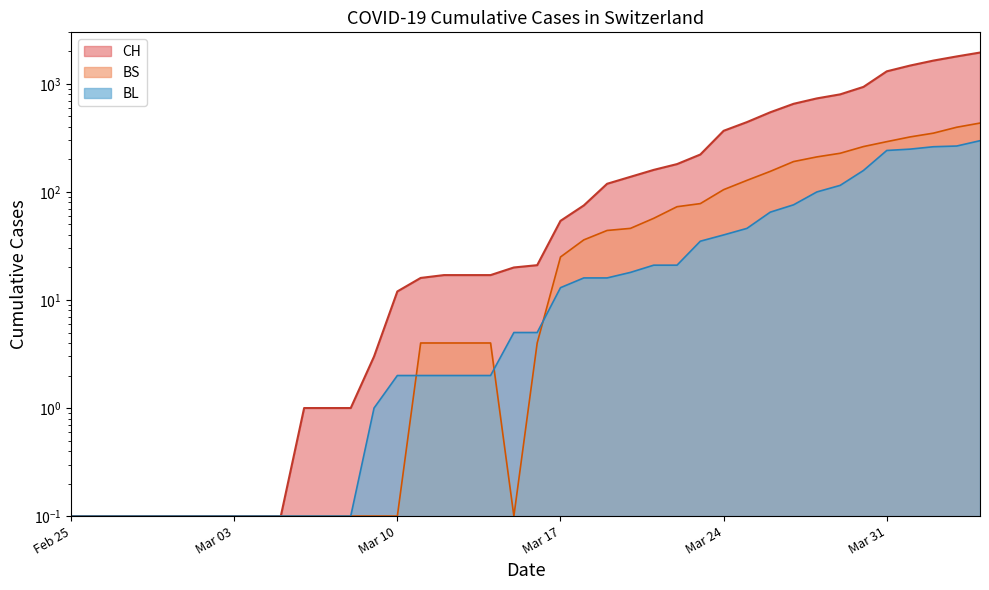

The CH series shows 1.9 at 2020-03-09. True or false?

False